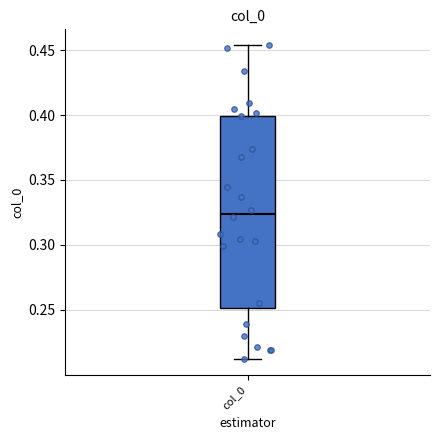

Where is the lower edge of the box for col_0 on the y-axis? The values are not printed on the chart, so give them approximately, as read against the axis.

0.250